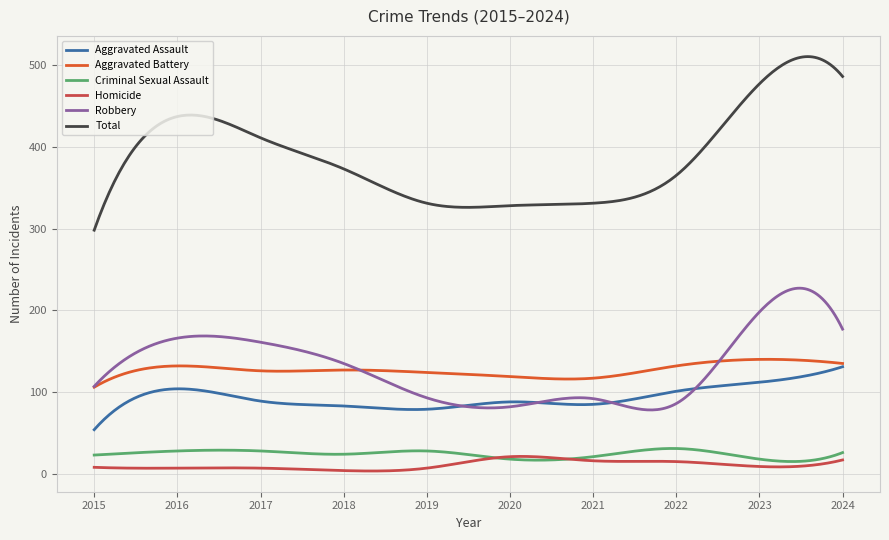

Is this an area chart (filled region under the line)?

No